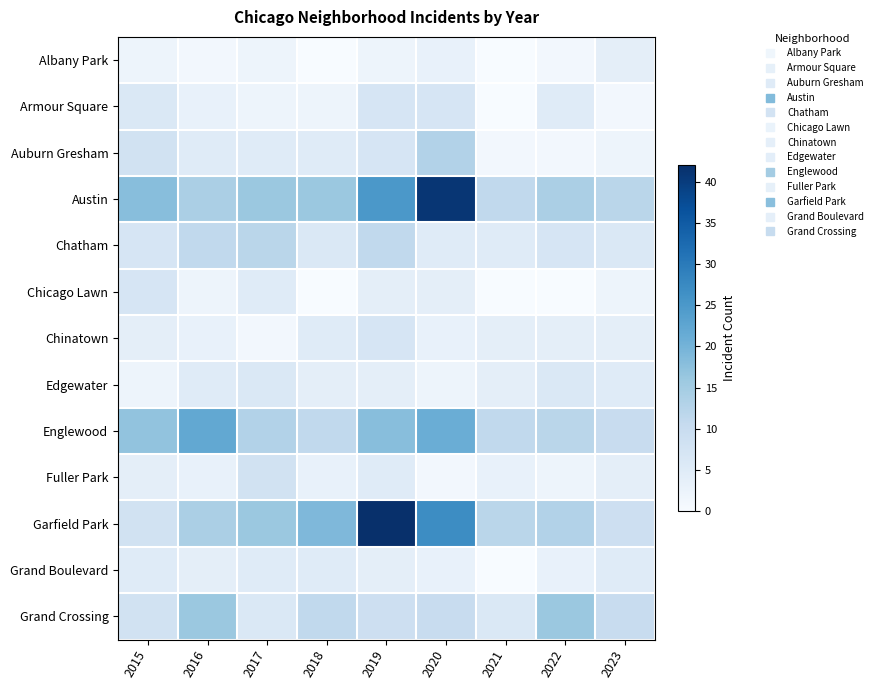

At which category is the sum across all series the highest?

2019